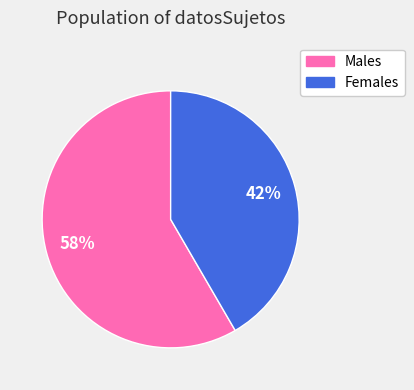

To the nearest percent, what portion does Females represent?

42%